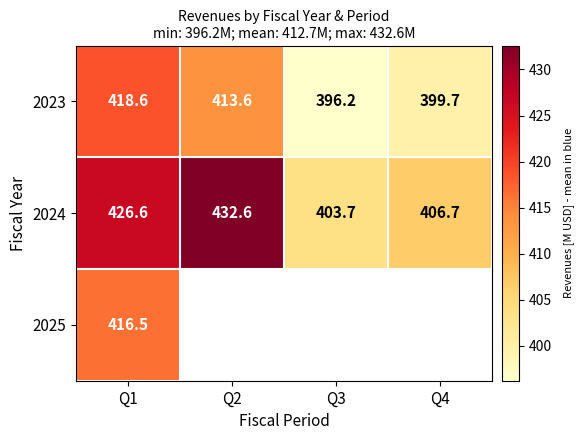

Is it true that 2023 equals 418.6 at Q1?

True